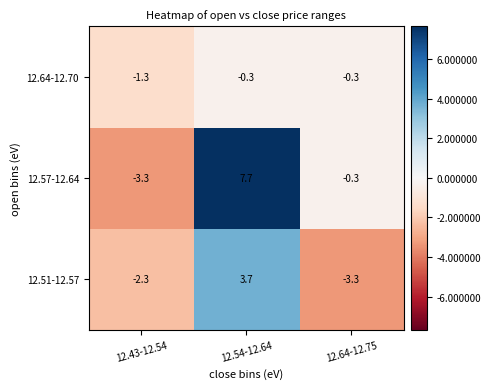

At which category is the sum across all series the highest?

12.54-12.64